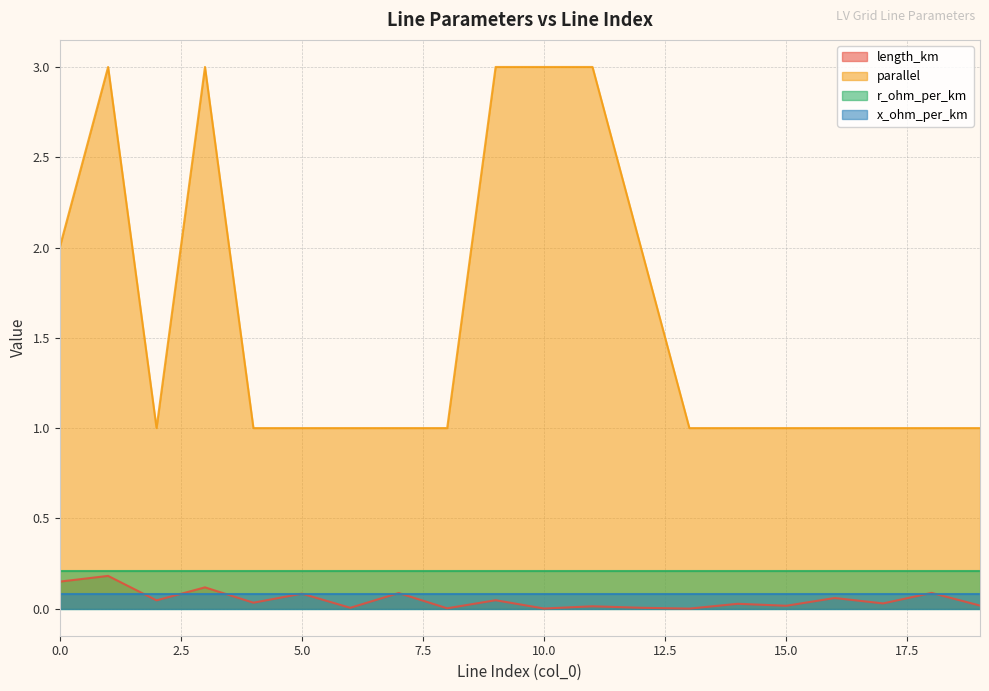

Which series has the largest range (max minus min)?

parallel